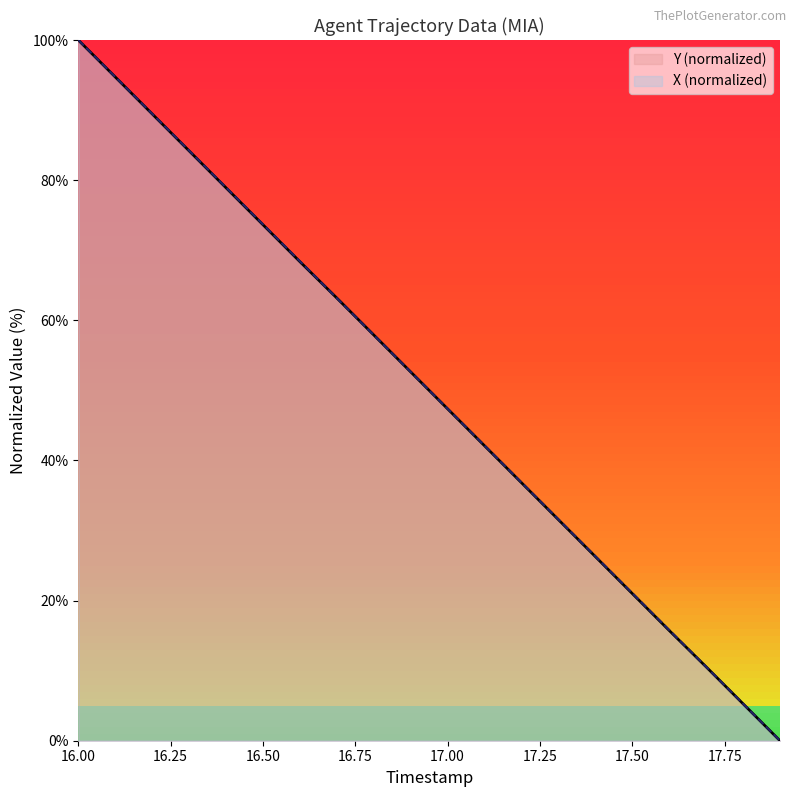

Rank the series by their average value, from highest to lowest.

X (normalized), Y (normalized)